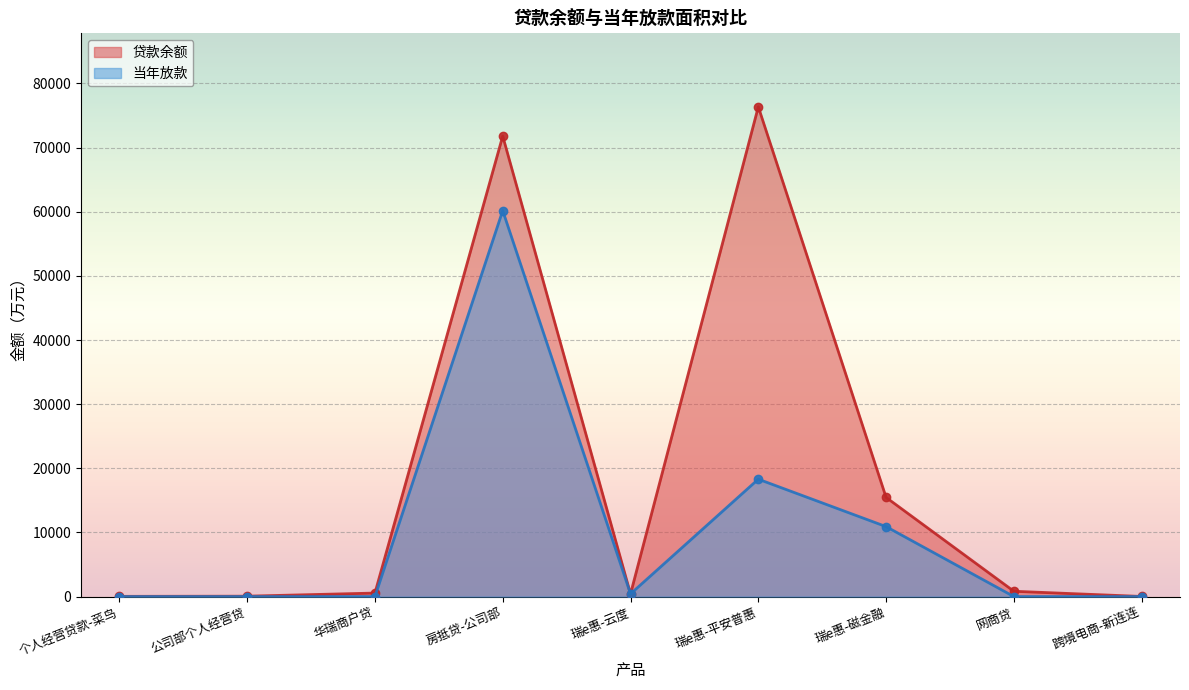

What is the label of the 4th point from the left?

房抵贷-公司部